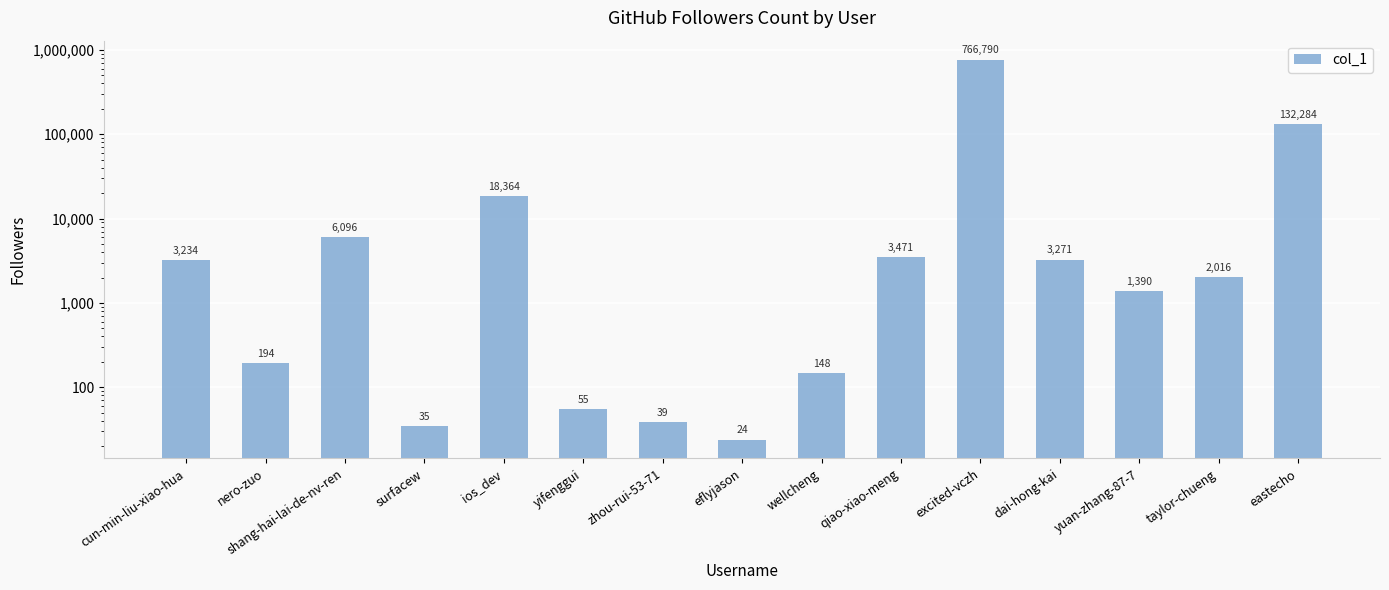

What is the label of the 7th bar from the right?

wellcheng